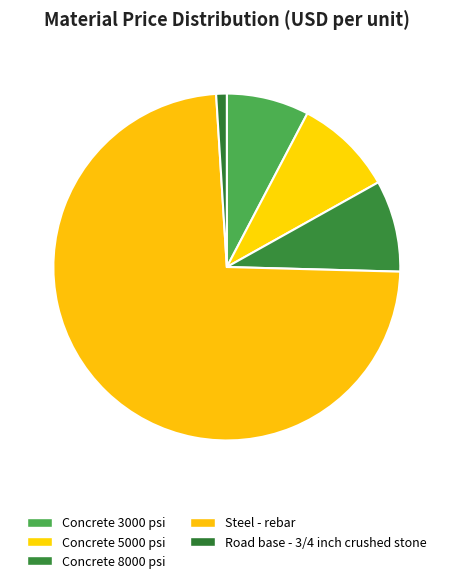

Count the number of slices in the pie.

5